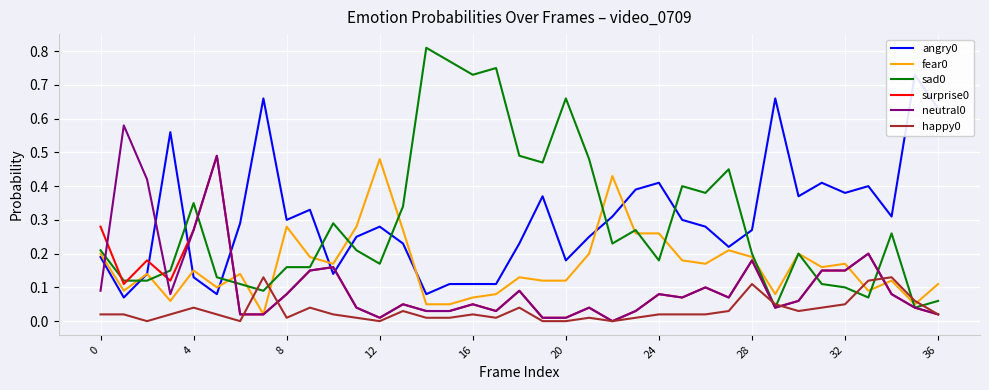

The sad0 series shows 0.1 at 32. True or false?

True